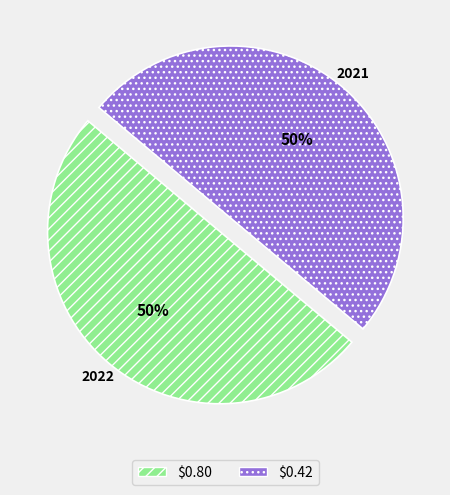

To the nearest percent, what portion does $0.42 represent?

50%